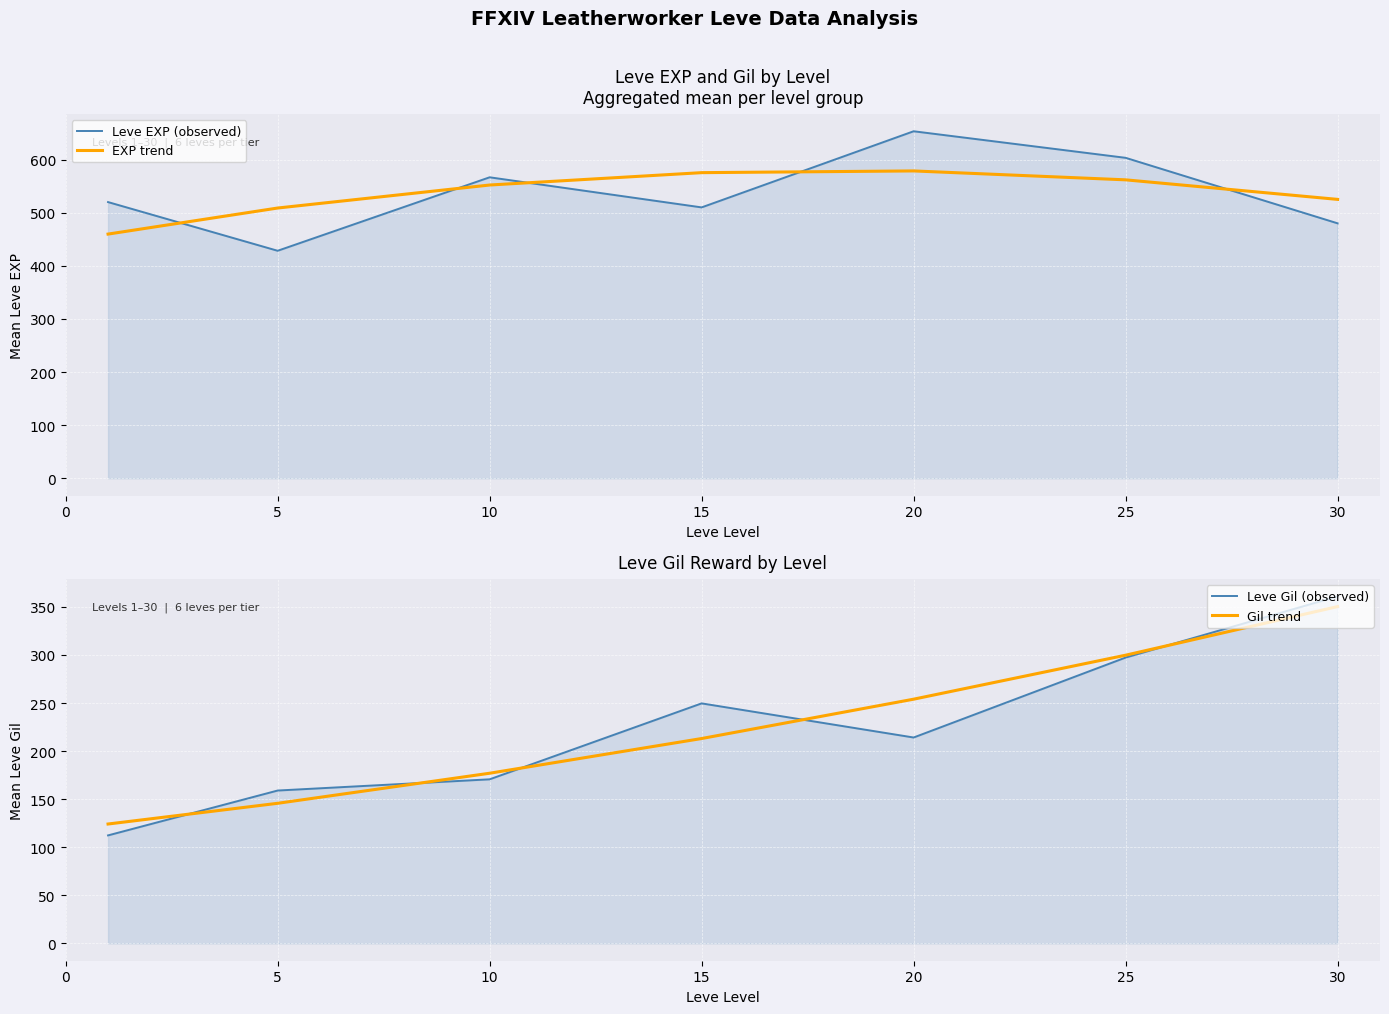

How many interior local peaks does the EXP trend series have?

1